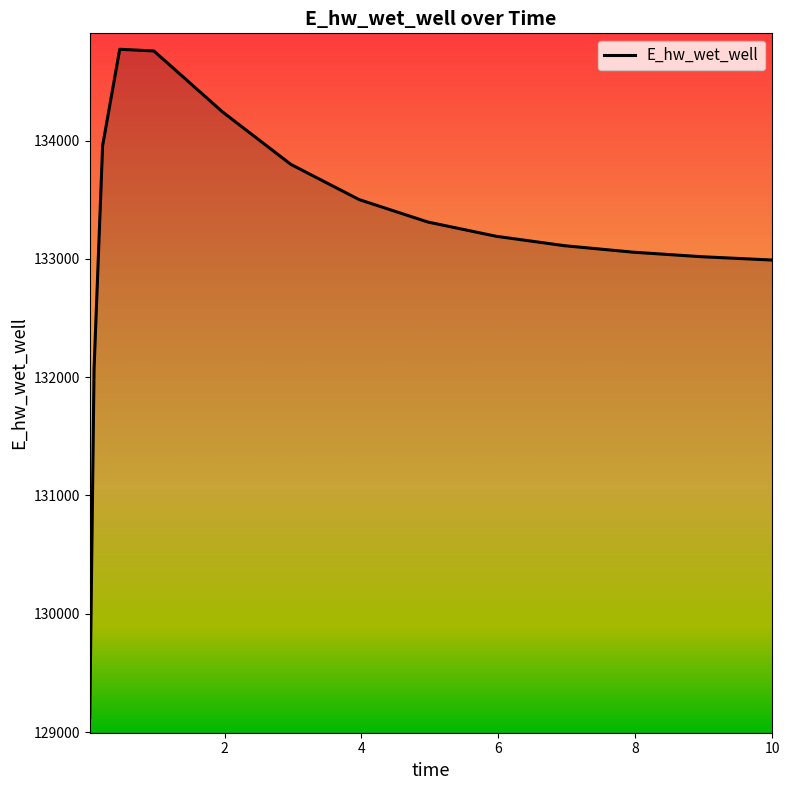

What is the maximum value shown in the chart?

134771.6